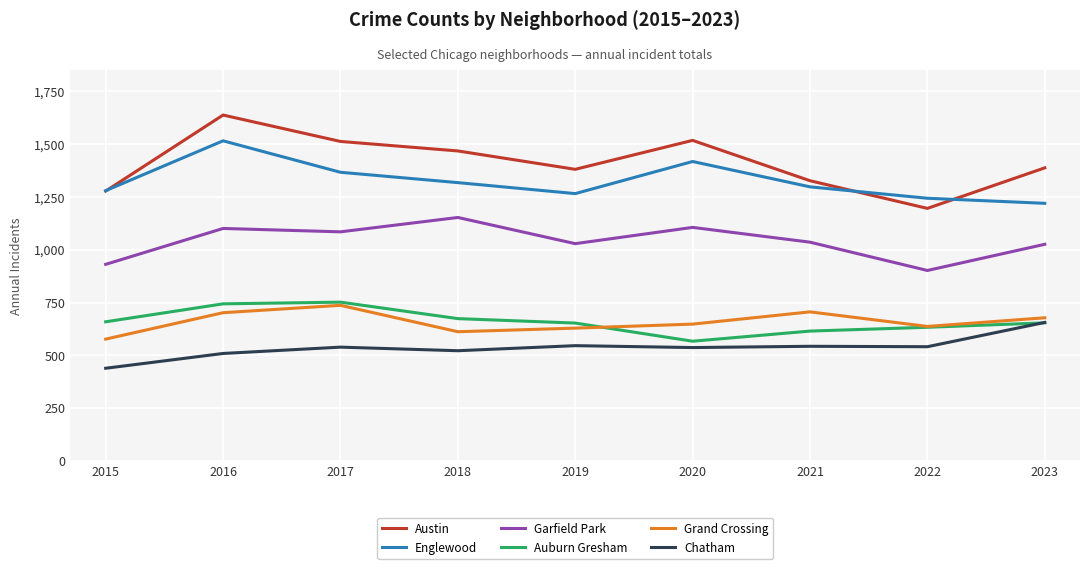

List the series in order of their peak value, highest first.

Austin, Englewood, Garfield Park, Auburn Gresham, Grand Crossing, Chatham